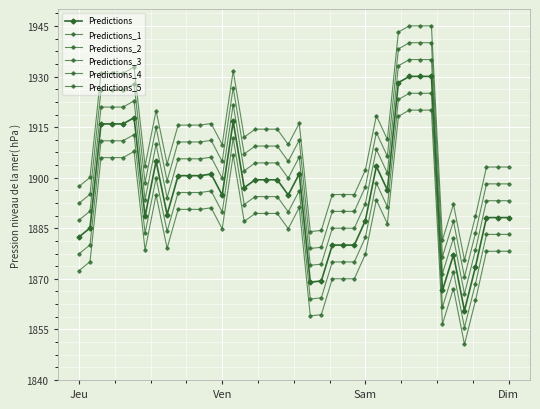

True or false: Predictions_4 and Predictions_3 cross at least once.

False